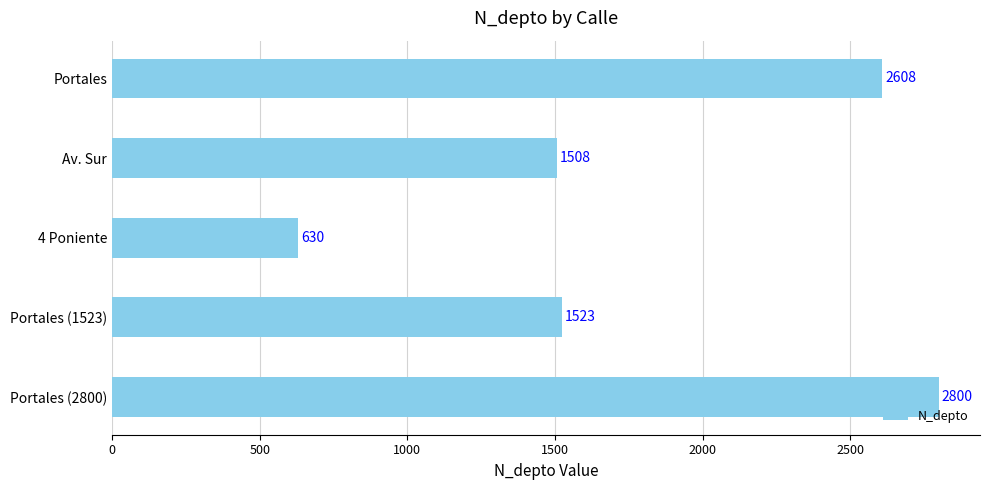

What is the greatest value displayed?

2800